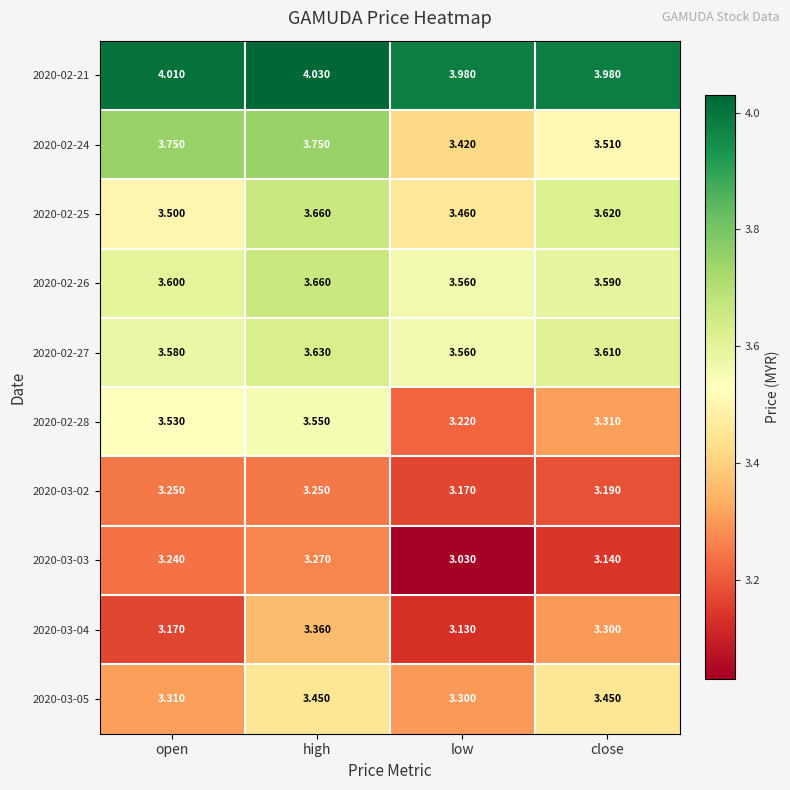

Is the value of 2020-03-03 at open greater than the value of 2020-03-05 at open?

No